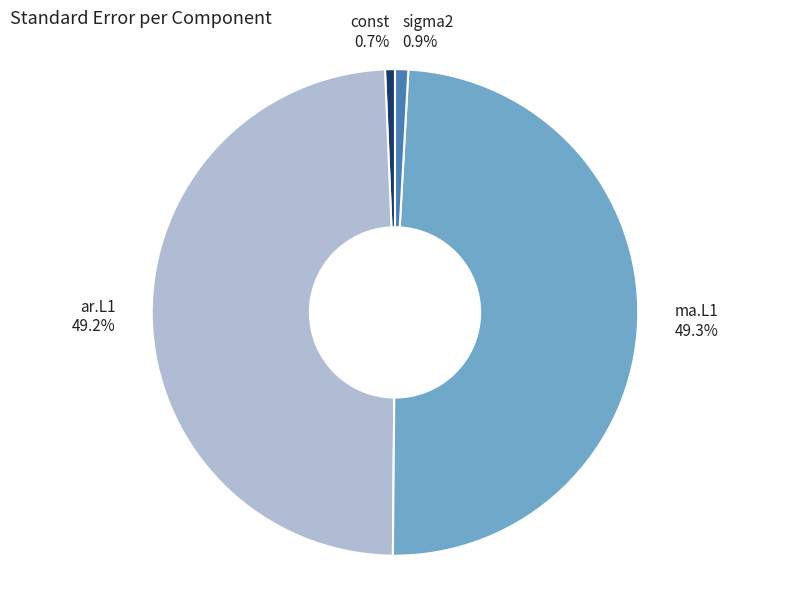

How many segments does this pie chart have?

4